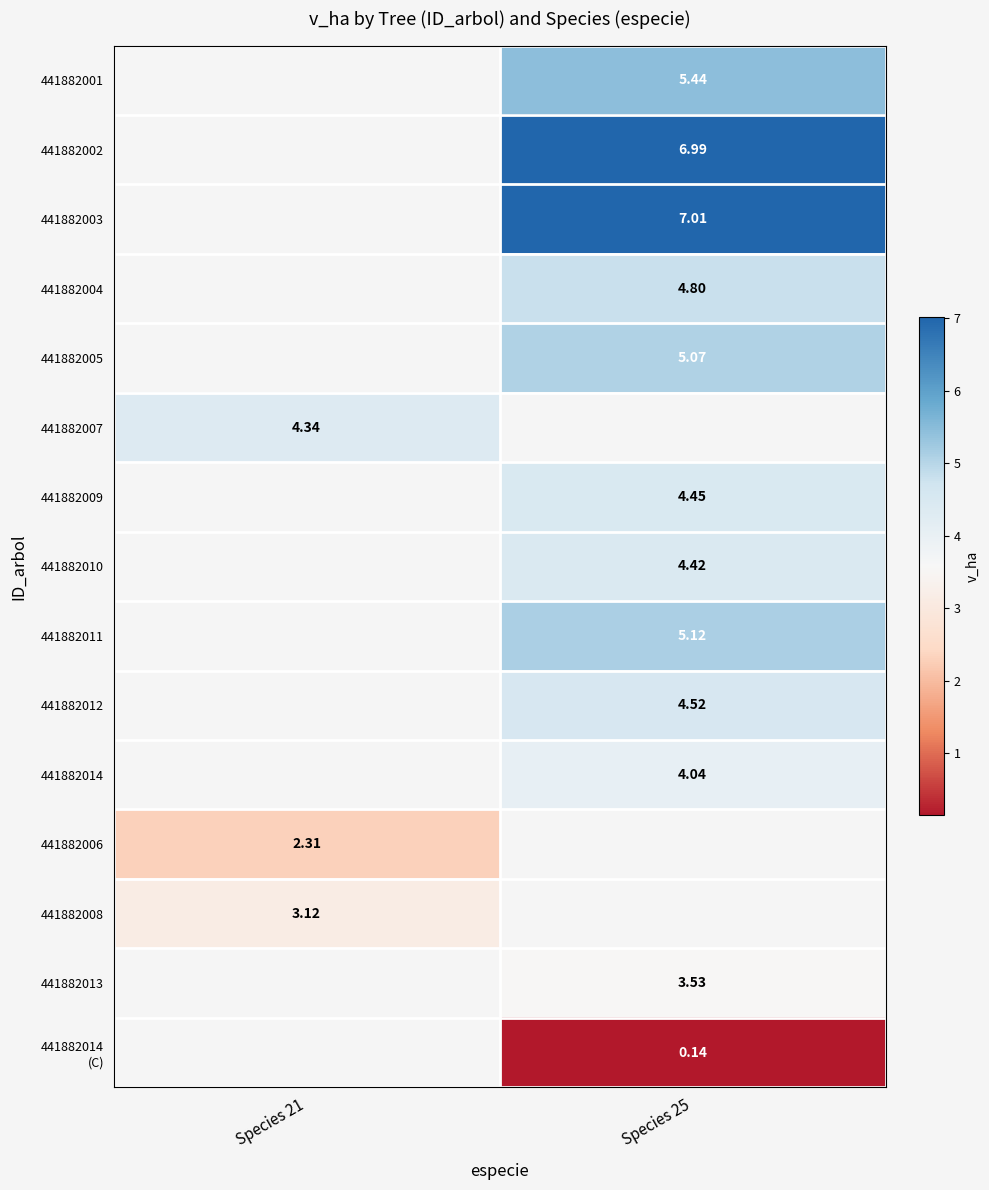

Which series has the largest range (max minus min)?

441882007